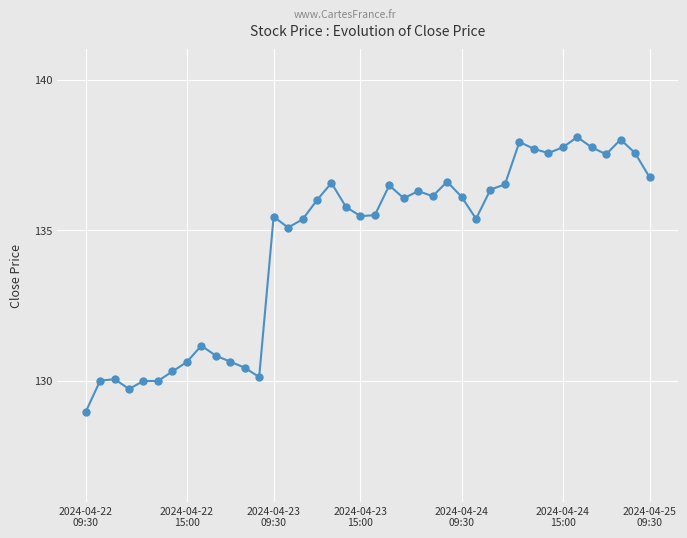

Does the chart display data point markers on the line(s)?

Yes